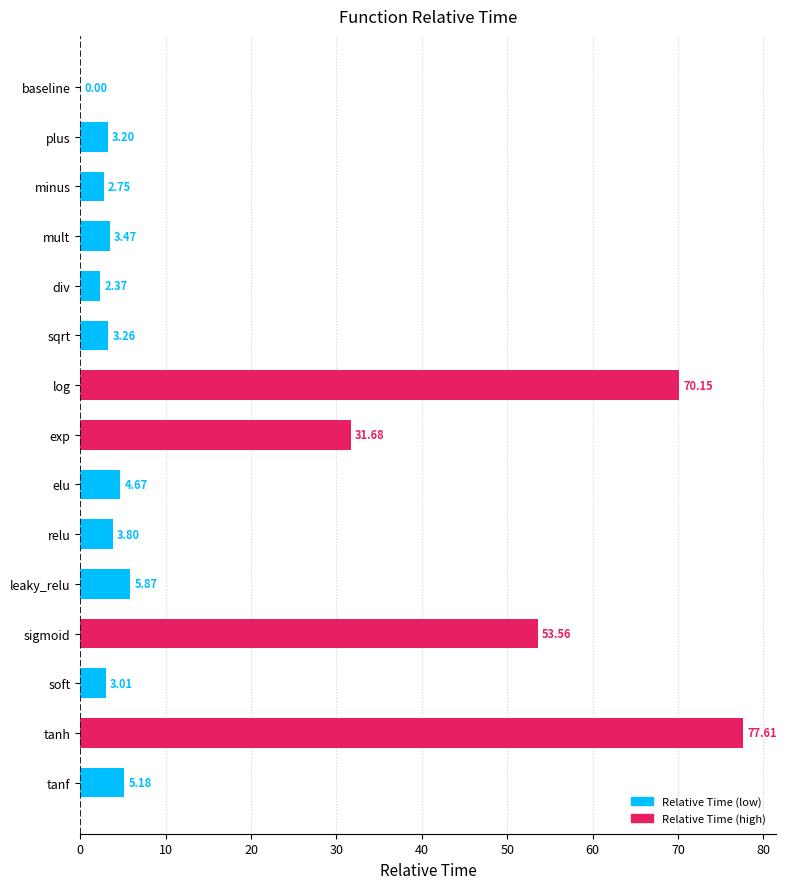

What is the change in value from tanh to plus?

-74.4